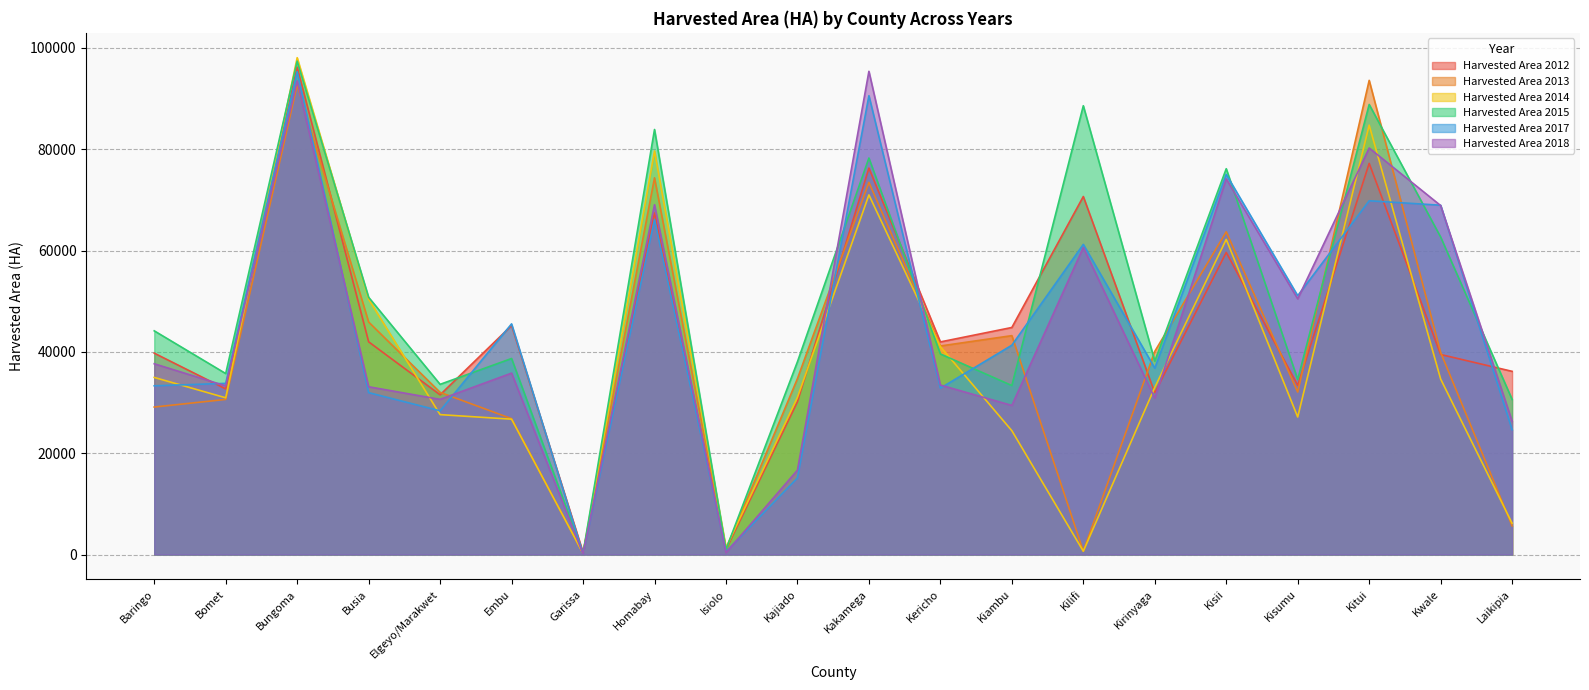

What is the sum of the Harvested Area 2015 values at Kericho and Baringo?

83761